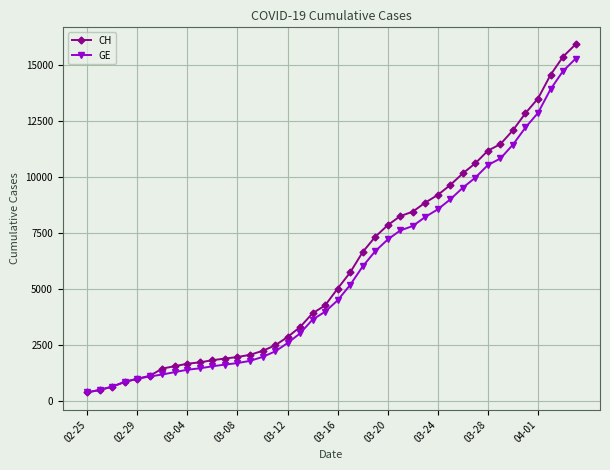

Which series has the largest range (max minus min)?

CH